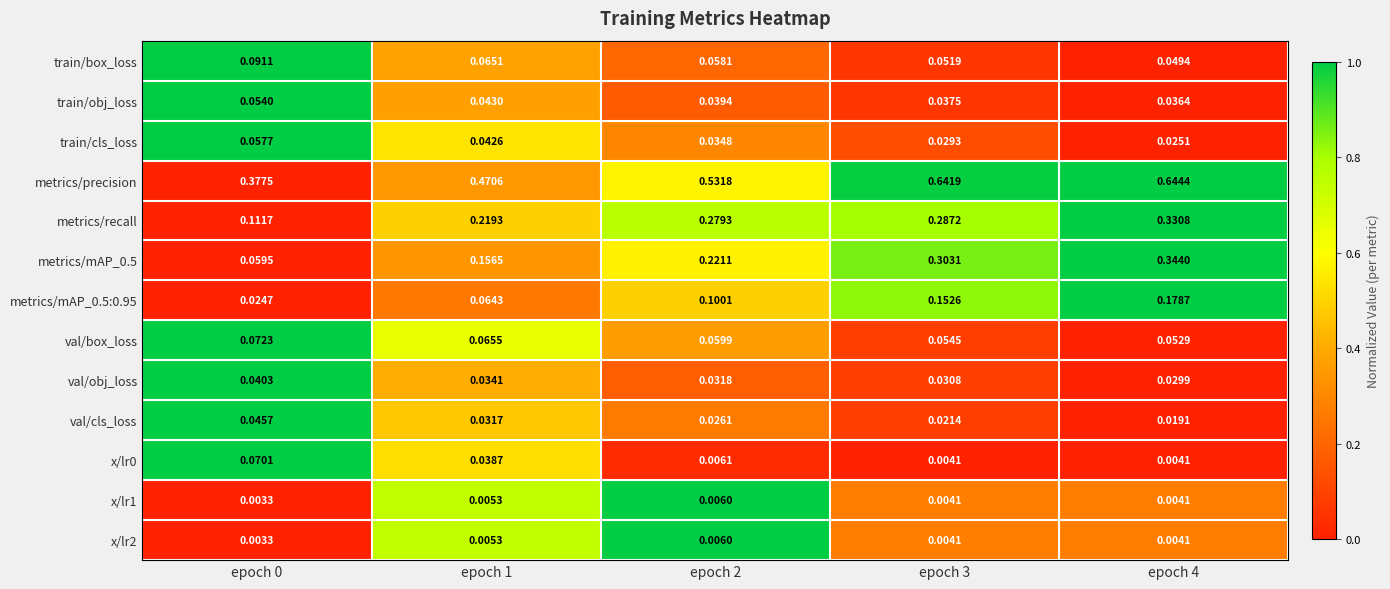

Is the value of train/cls_loss at epoch 3 greater than the value of val/box_loss at epoch 4?

No